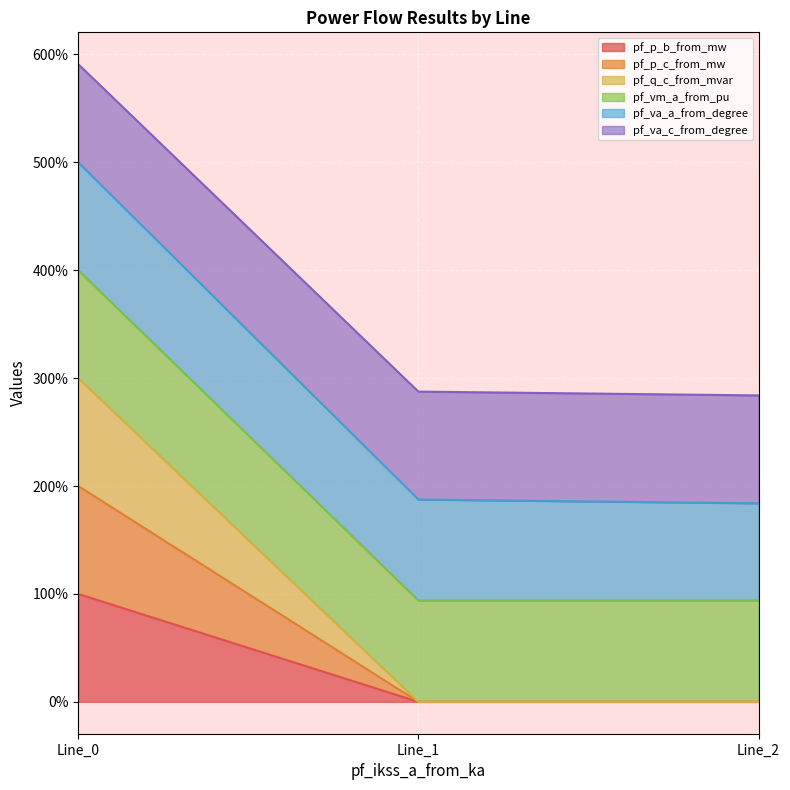

What is the total value across all series at Line_0?

590.9